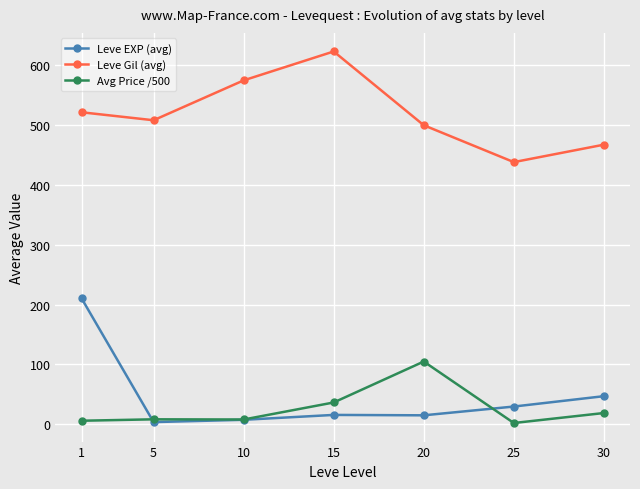

In Leve EXP (avg), how many points are lower than both neighbors (excluding endpoints)?

2